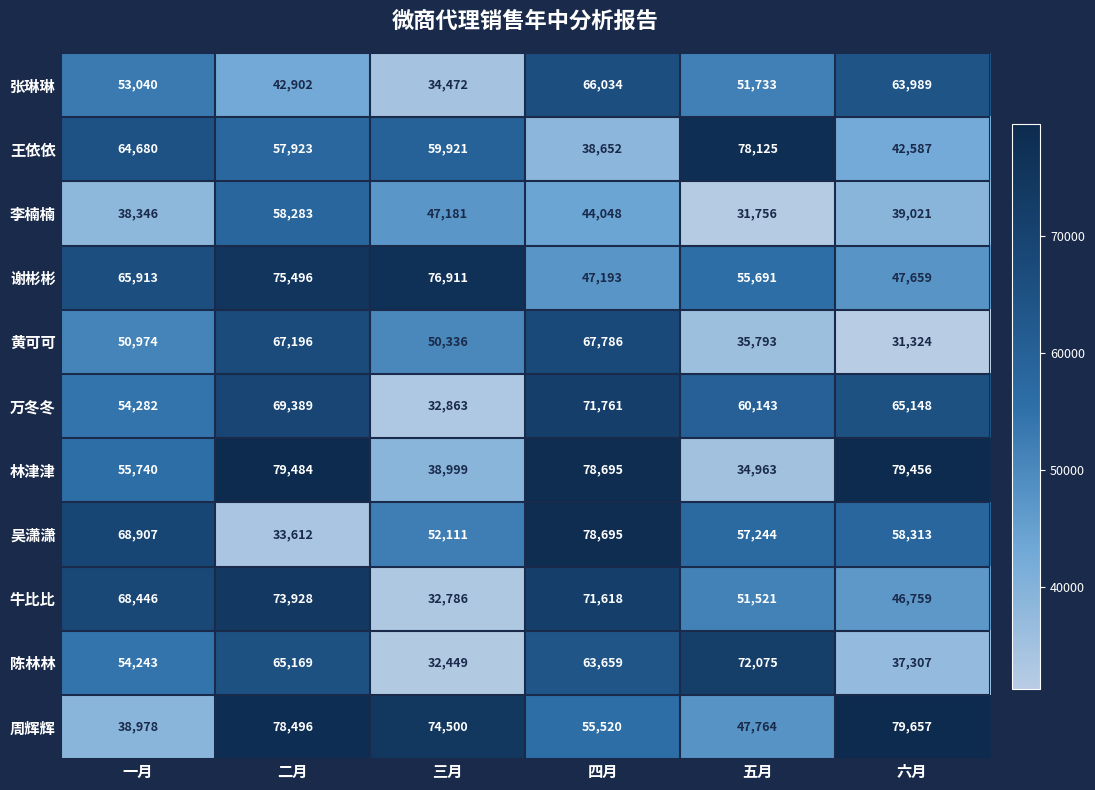

What is the difference between the 吴潇潇 values at 五月 and 三月?

5133